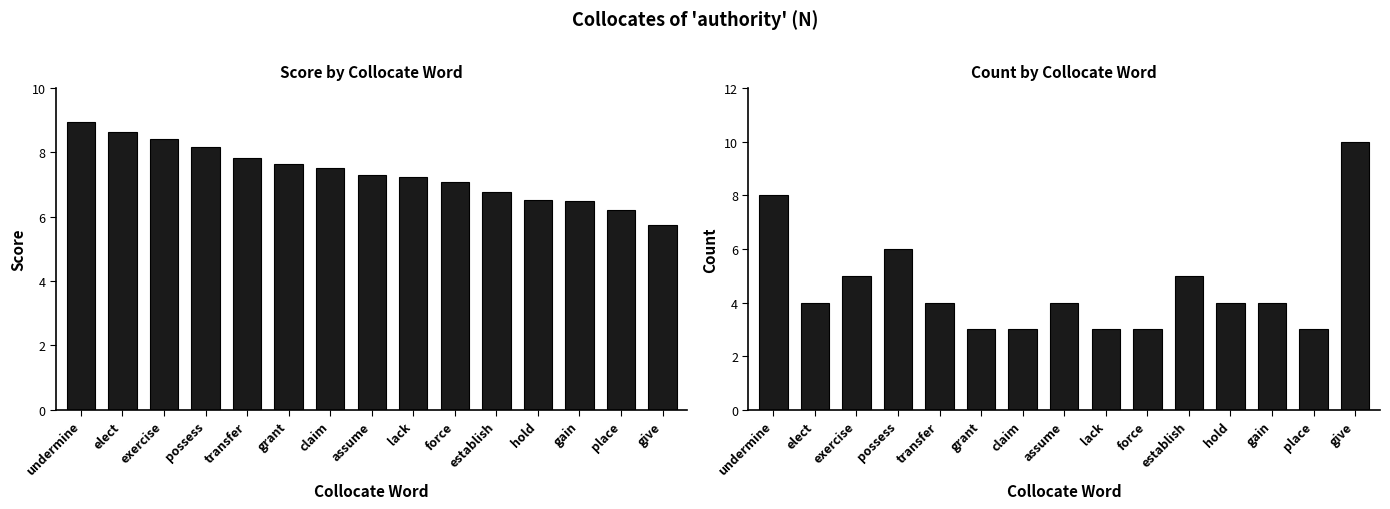

At which label does Count first exceed 4?

undermine